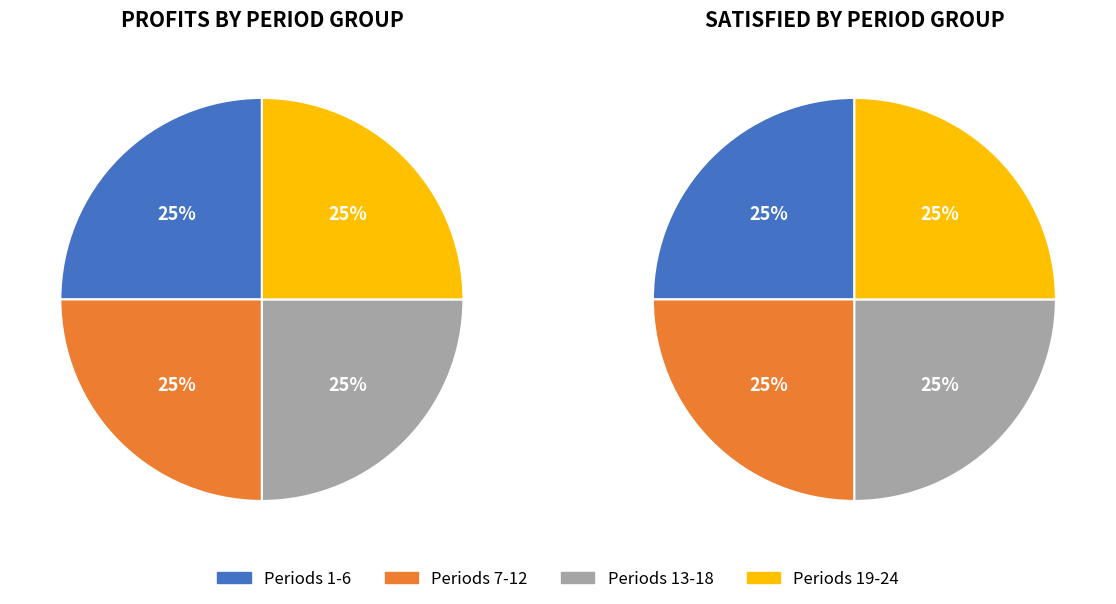

Is there any slice that represents more than half of the pie?

No